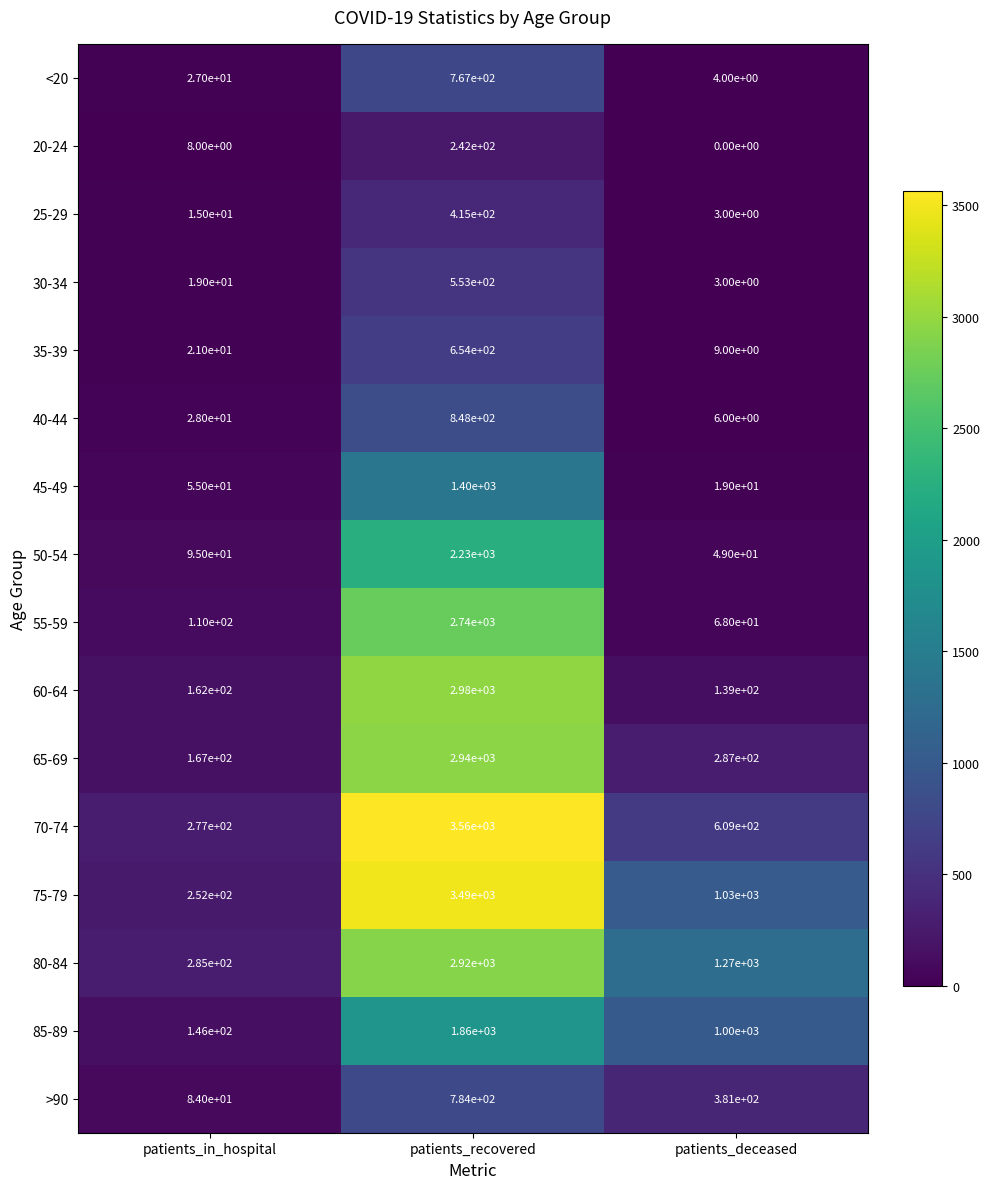

The value of 35-39 at patients_deceased is 9. True or false?

True